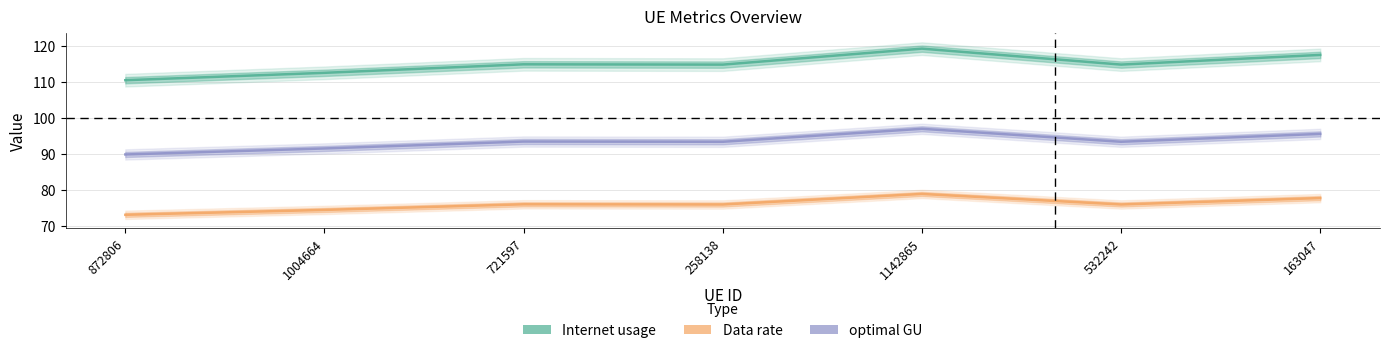

List the labels in order of optimal GU value, largest first.

1142865, 163047, 721597, 532242, 258138, 1004664, 872806